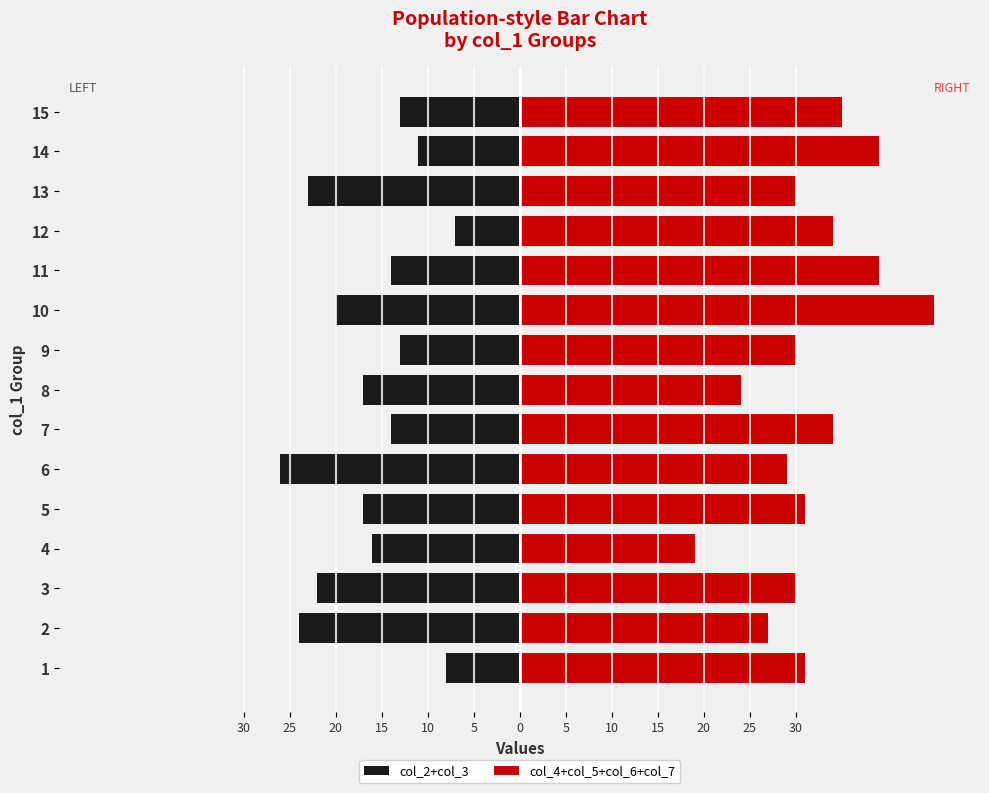

Reading left to right, transcribe all the data shown in this chart.

col_2+col_3: -8	-24	-22	-16	-17	-26	-14	-17	-13	-20	-14	-7	-23	-11	-13
col_4+col_5+col_6+col_7: 31	27	30	19	31	29	34	24	30	45	39	34	30	39	35